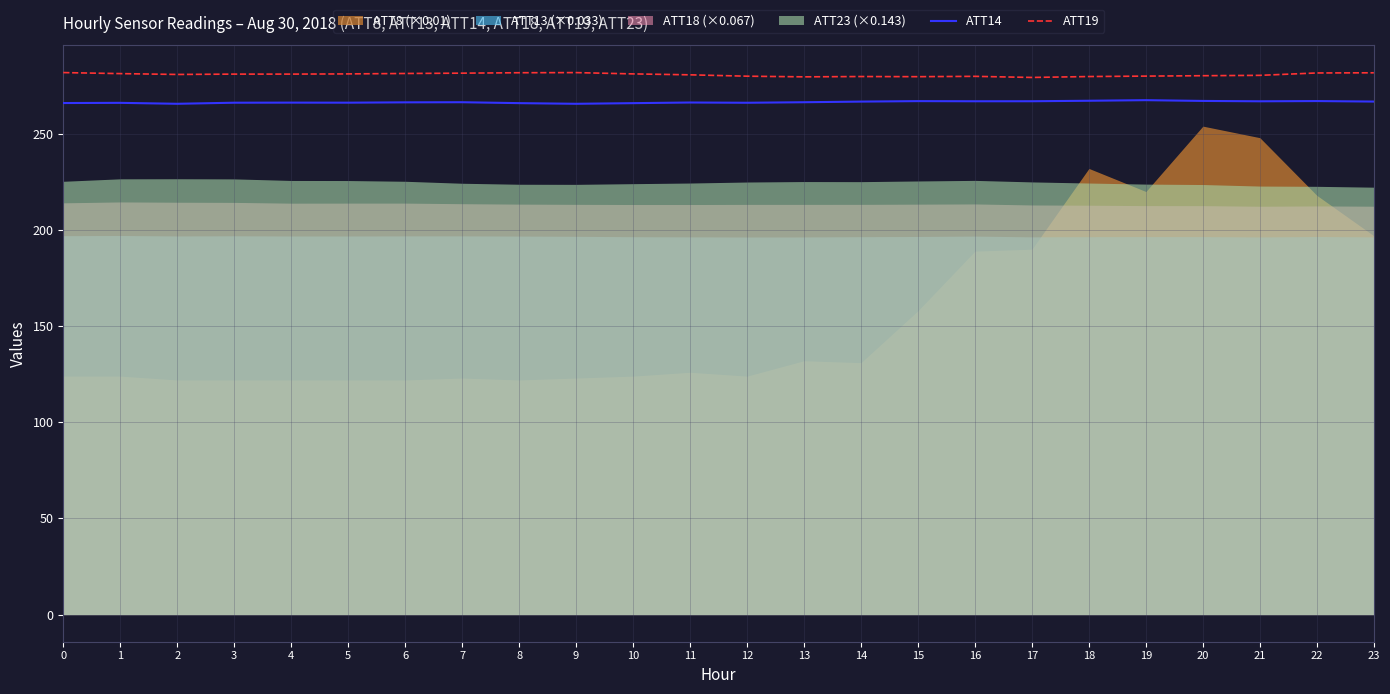

True or false: ATT19 and ATT14 cross at least once.

False